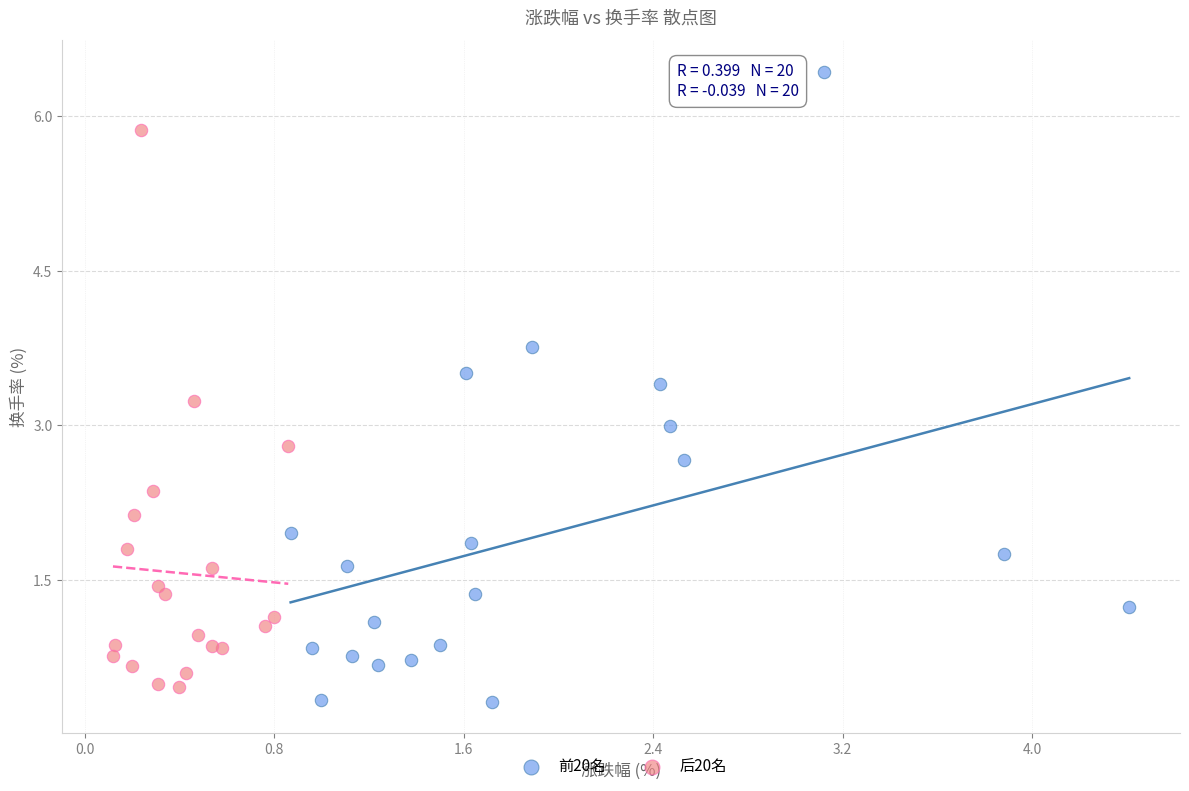

Which series has the largest Y range (max minus min)?

前20名